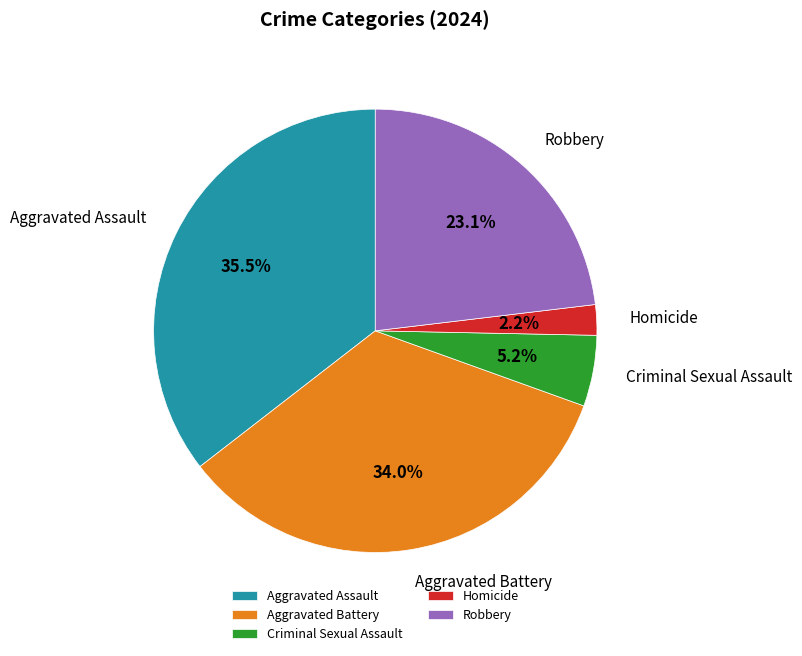

Is the sum of Robbery and Aggravated Assault greater than half?

Yes